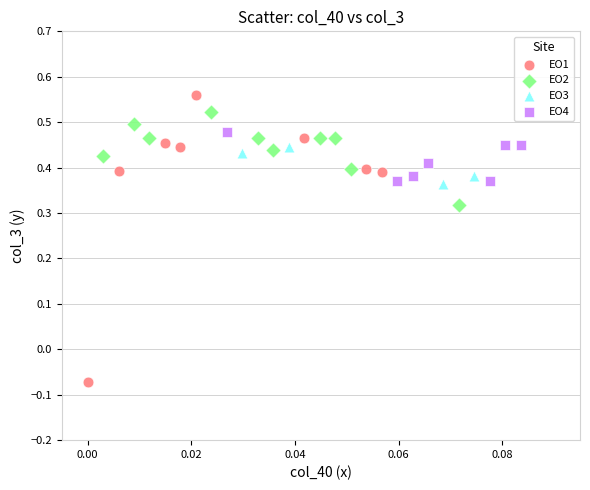

Which series contains the lowest Y value?

EO1